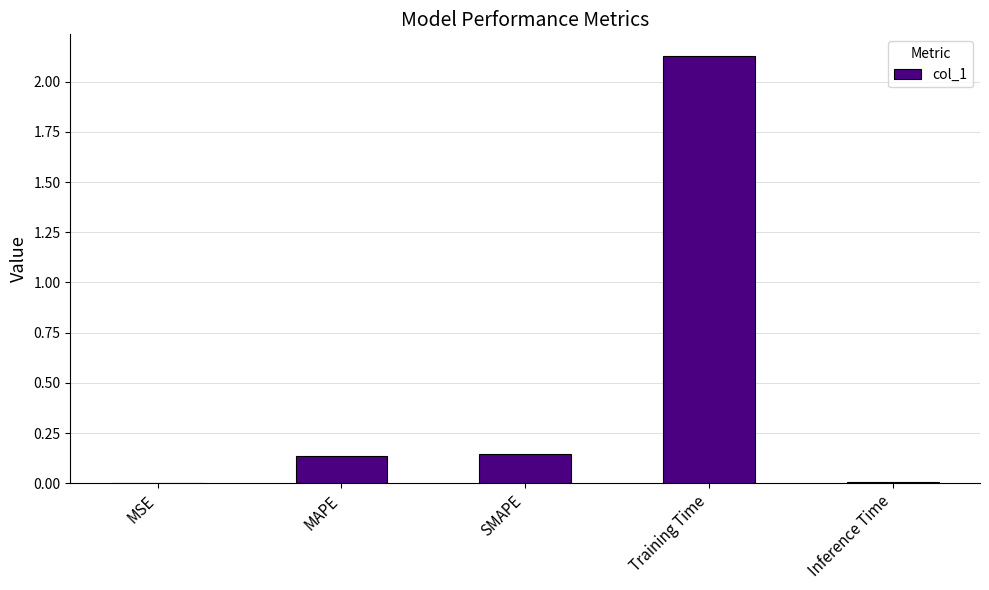

Are the bars horizontal?

No